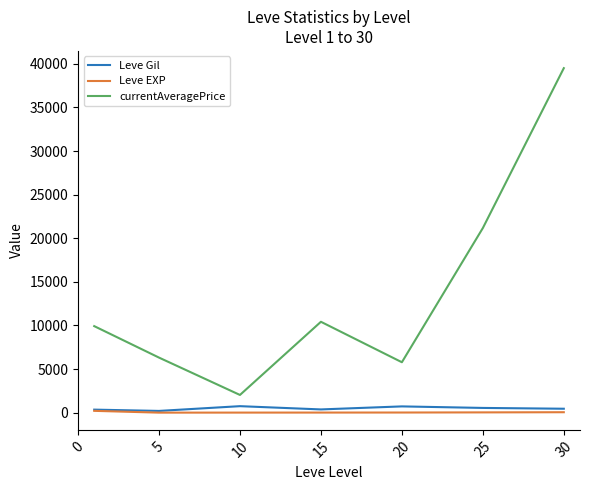

Which series has the largest total across all categories?

currentAveragePrice